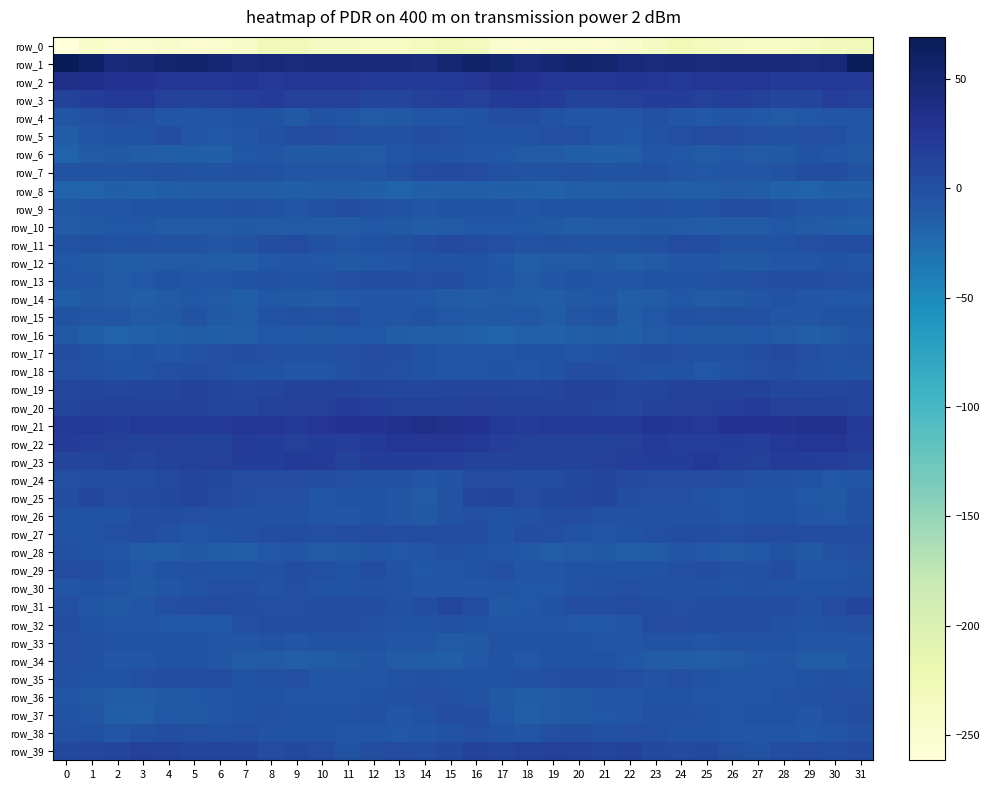

Is it true that row_38 equals -3.0 at 9?

True